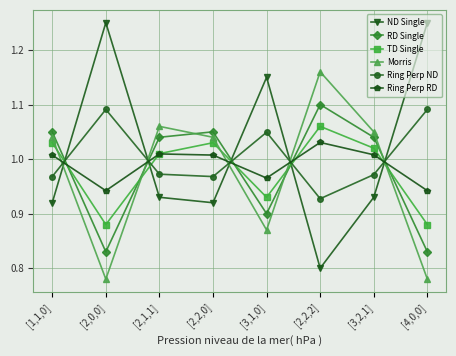

Which series has the largest total across all categories?

ND Single